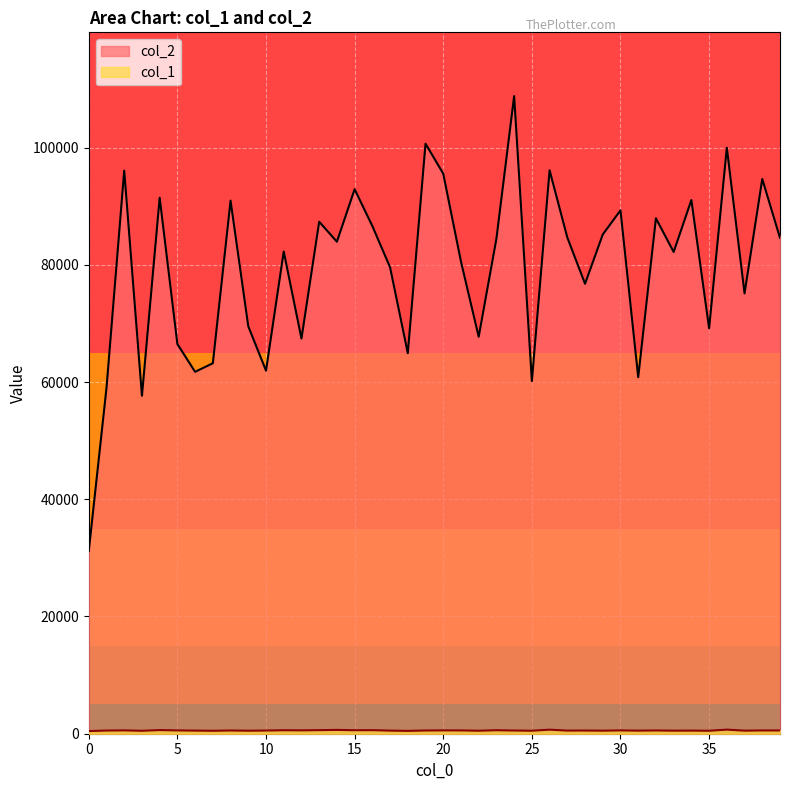

Reading left to right, list all the values displayed in this chart.

col_2: 0=31188	1=58997	2=96062	3=57657	4=91443	5=66473	6=61743	7=63208	8=90945	9=69506	10=61937	11=82266	12=67422	13=87343	14=83933	15=92895	16=86611	17=79574	18=64923	19=100661	20=95546	21=80551	22=67721	23=84453	24=108781	25=60165	26=96125	27=84659	28=76763	29=85171	30=89287	31=60833	32=87931	33=82189	34=91051	35=69162	36=99967	37=75124	38=94641	39=84595
col_1: 0=452	1=542	2=569	3=501	4=621	5=562	6=531	7=501	8=550	9=512	10=542	11=592	12=574	13=608	14=651	15=595	16=606	17=528	18=484	19=549	20=568	21=562	22=511	23=595	24=545	25=511	26=691	27=533	28=542	29=519	30=565	31=526	32=554	33=520	34=531	35=503	36=699	37=523	38=558	39=556